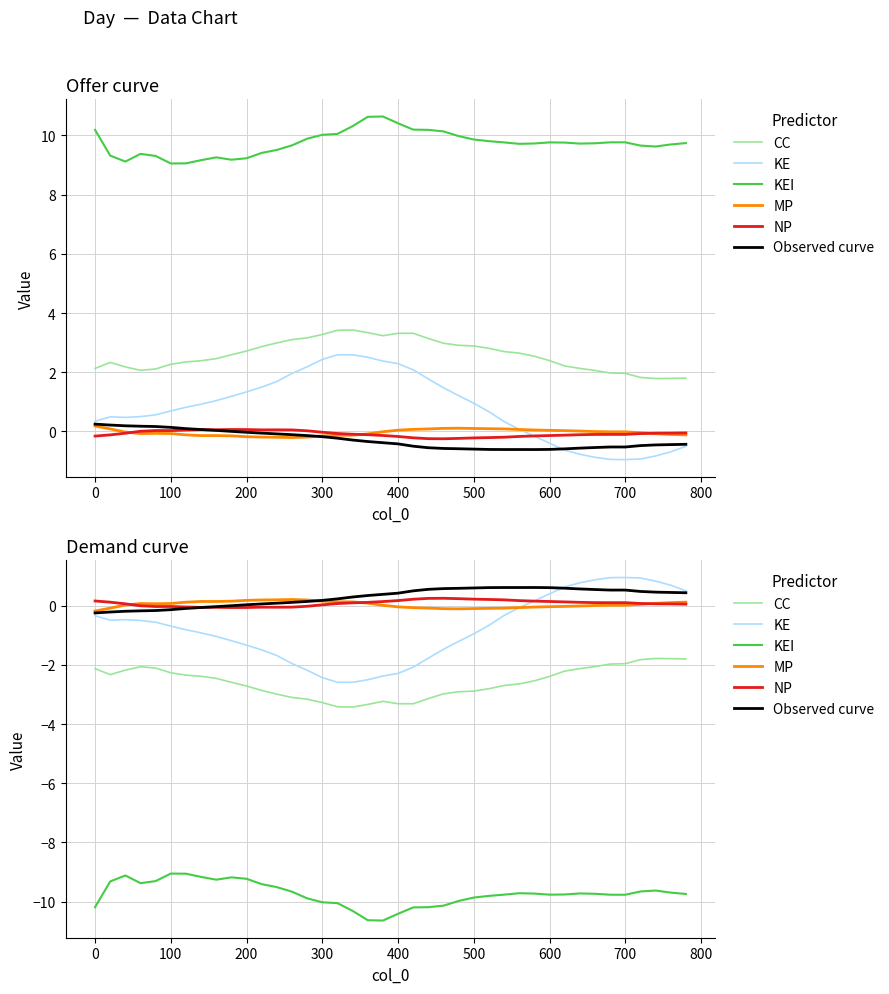

True or false: KEI and CC cross at least once.

False